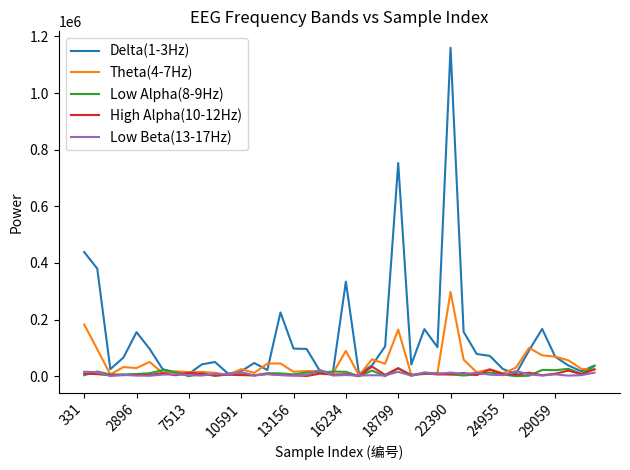

What is the smallest value displayed?

197